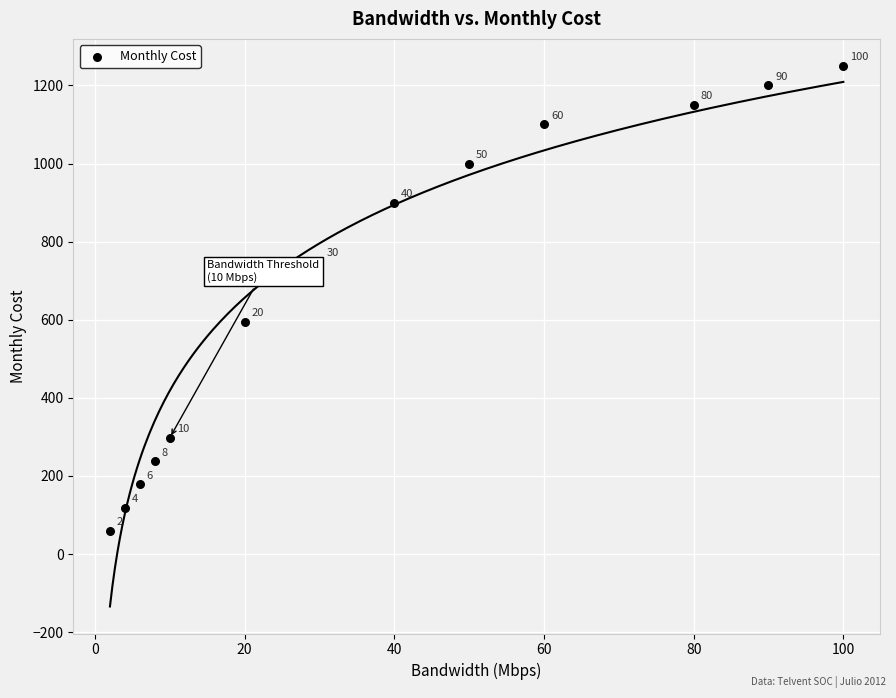

What is the range of X values (max minus min)?

98